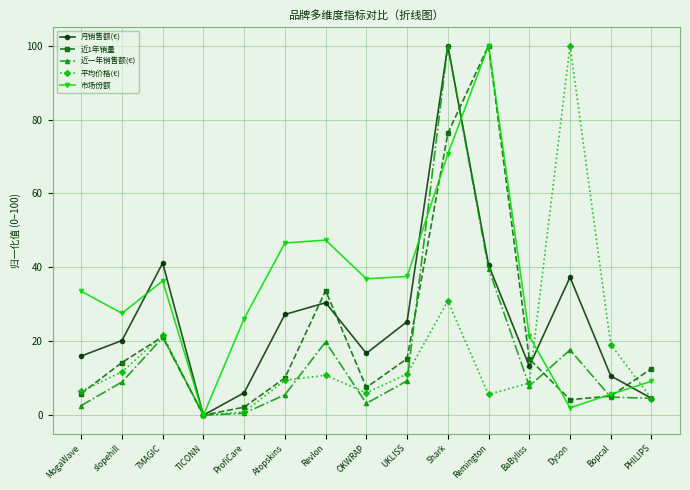

At which category does 月销售额(€) reach its first local peak?

7MAGIC